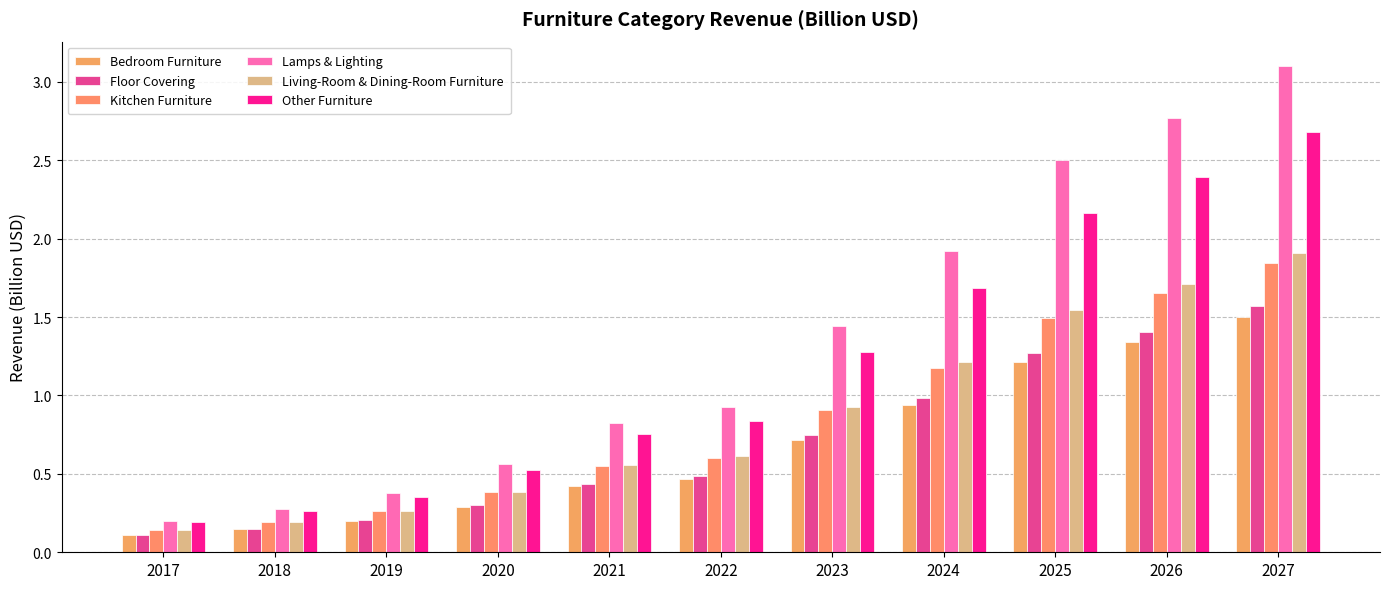

What is the sum of all Lamps & Lighting values?

14.9